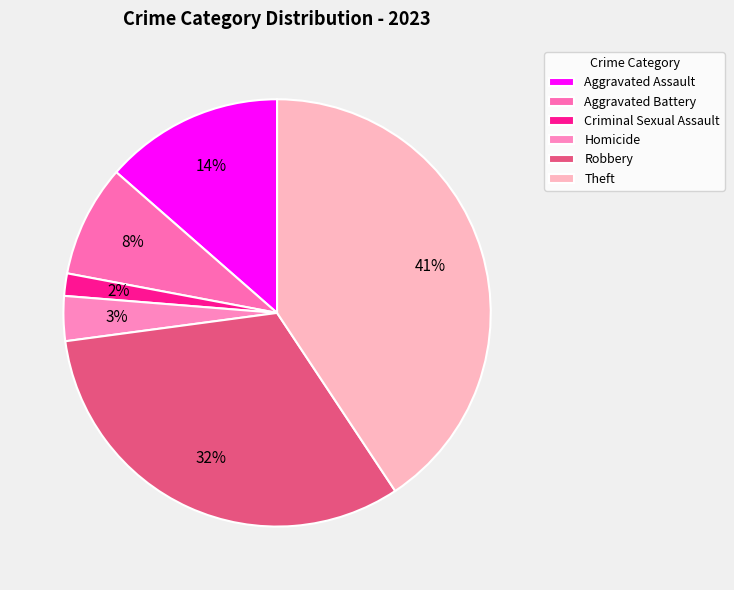

Which category has the biggest portion of the pie?

Theft